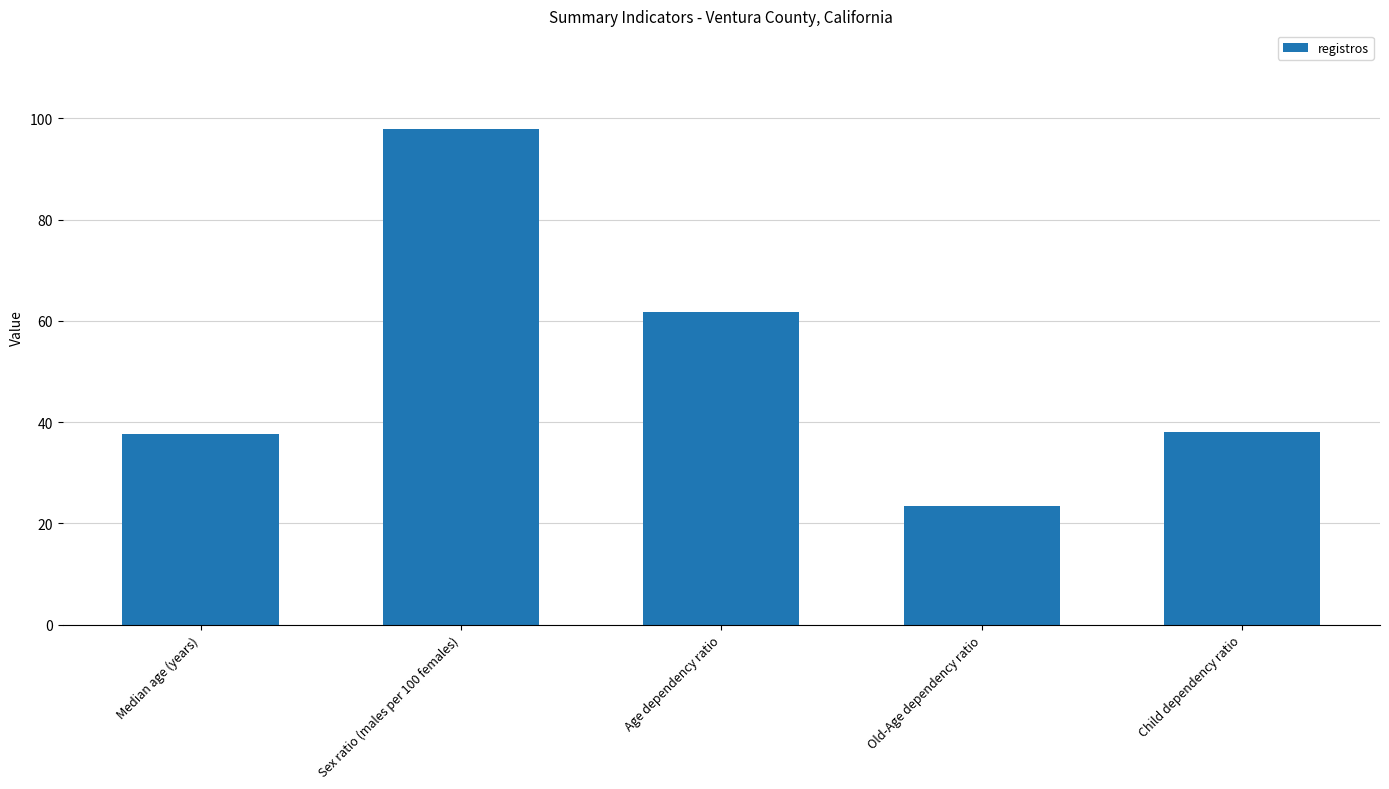

What value does the data have at Old-Age dependency ratio?

23.5